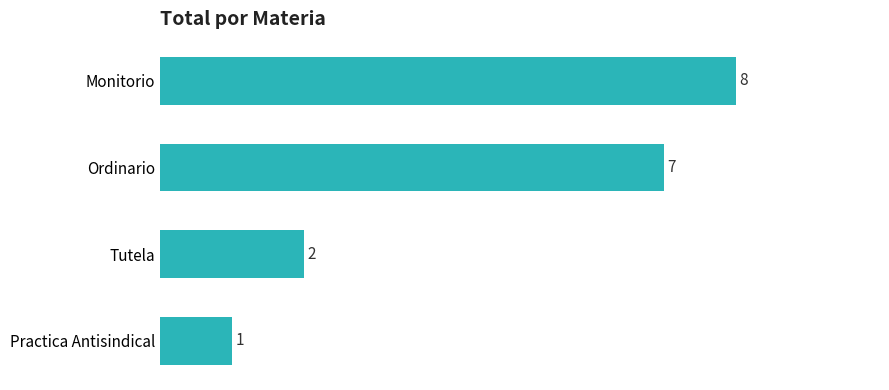

Which has a higher value, Practica Antisindical or Monitorio?

Monitorio